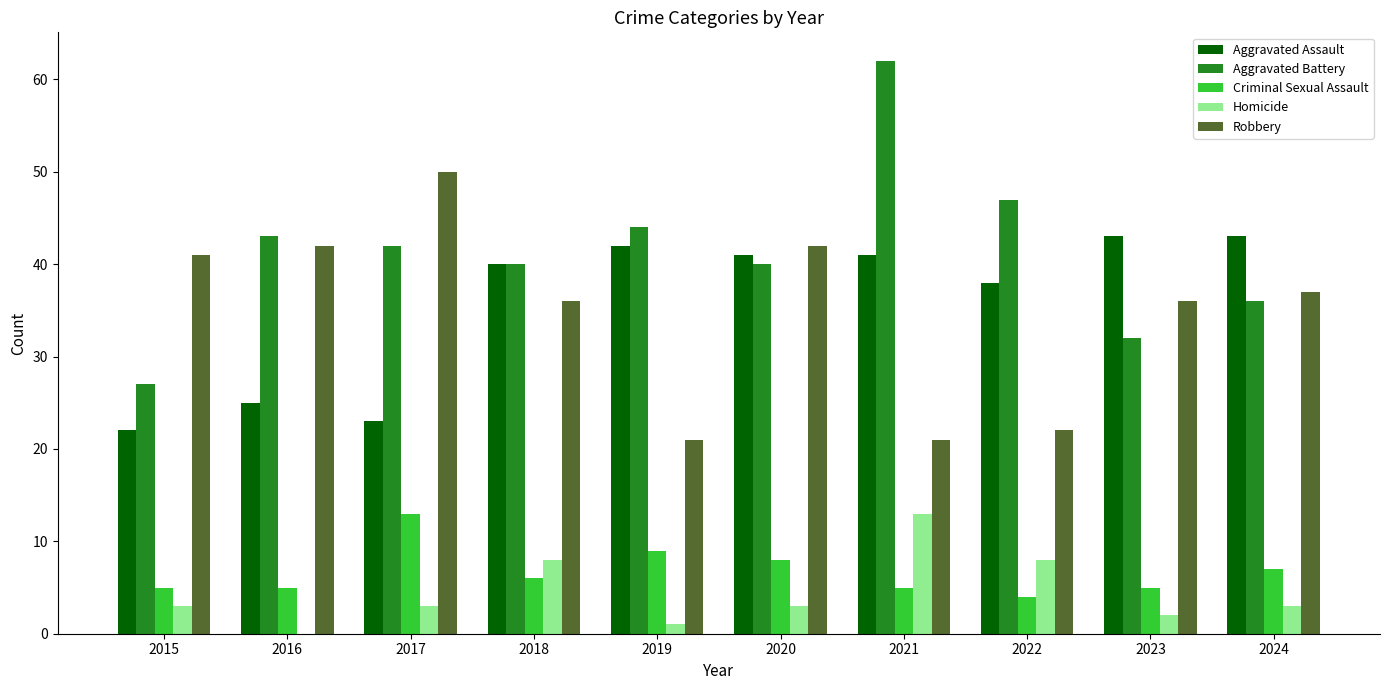

How many data points does each series have?

10